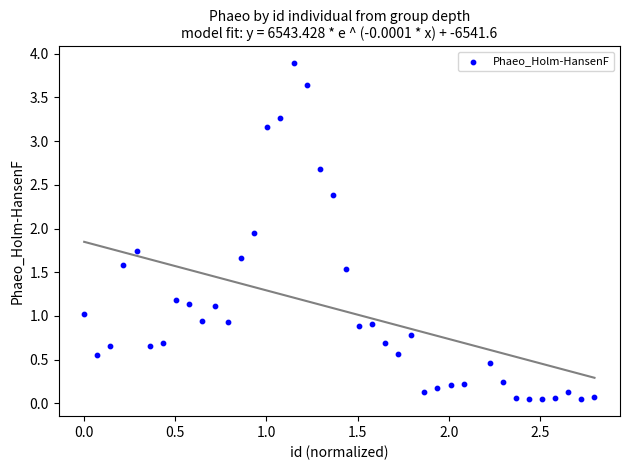

What is the range of Y values (max minus min)?

3.8